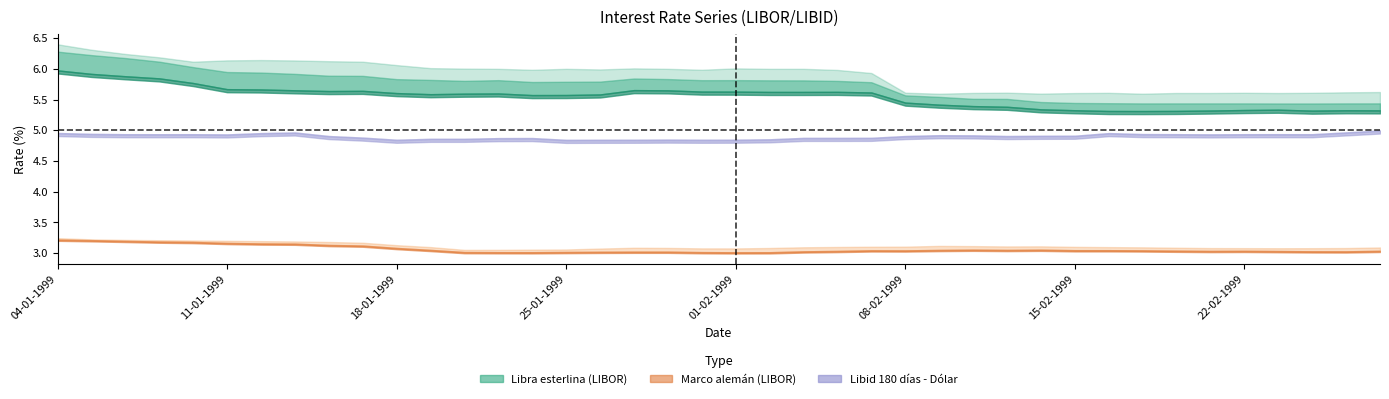

Which category has the lowest value in the Libor 180 días - Marco alemán series?

01-02-1999